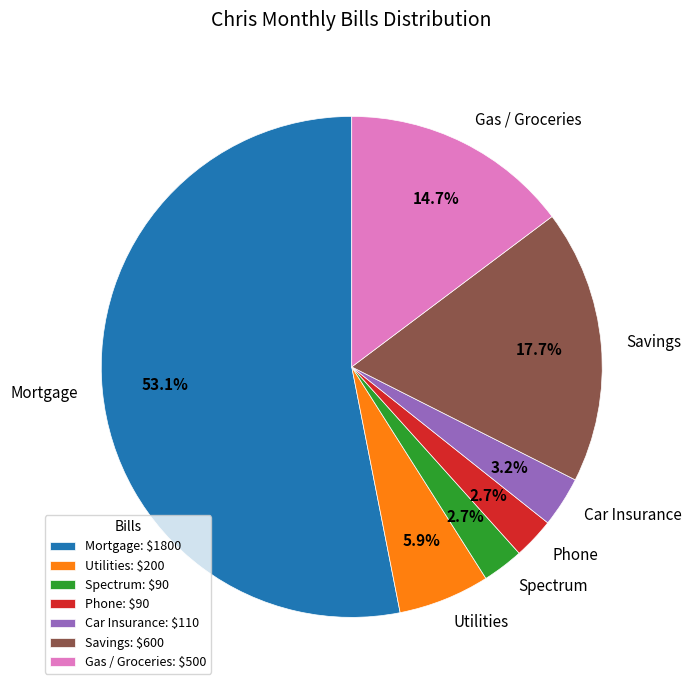

What is the largest slice in the pie chart?

Mortgage